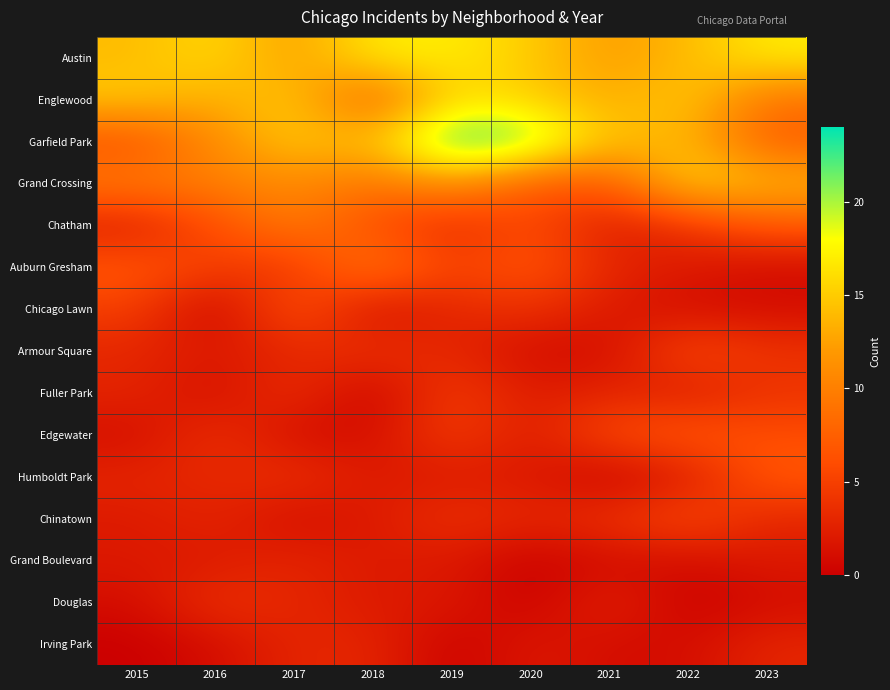

Reading left to right, what are all the values shown in this chart?

Austin: 2015=14	2016=16	2017=12	2018=17	2019=17	2020=15	2021=12	2022=14	2023=17
Englewood: 2015=15	2016=13	2017=15	2018=7	2019=16	2020=15	2021=13	2022=15	2023=9
Garfield Park: 2015=6	2016=11	2017=15	2018=14	2019=24	2020=22	2021=14	2022=14	2023=7
Grand Crossing: 2015=10	2016=10	2017=11	2018=9	2019=12	2020=7	2021=7	2022=16	2023=14
Chatham: 2015=2	2016=6	2017=10	2018=6	2019=3	2020=6	2021=2	2022=4	2023=7
Auburn Gresham: 2015=7	2016=5	2017=4	2018=10	2019=5	2020=7	2021=3	2022=2	2023=1
Chicago Lawn: 2015=5	2016=0	2017=7	2018=1	2019=3	2020=4	2021=2	2022=1	2023=1
Armour Square: 2015=3	2016=2	2017=3	2018=4	2019=3	2020=1	2021=1	2022=6	2023=4
Fuller Park: 2015=3	2016=1	2017=4	2018=0	2019=5	2020=2	2021=3	2022=2	2023=4
Edgewater: 2015=1	2016=4	2017=1	2018=1	2019=5	2020=2	2021=6	2022=7	2023=6
Humboldt Park: 2015=3	2016=3	2017=4	2018=2	2019=2	2020=2	2021=0	2022=2	2023=7
Chinatown: 2015=2	2016=3	2017=1	2018=2	2019=4	2020=3	2021=4	2022=6	2023=3
Grand Boulevard: 2015=2	2016=2	2017=3	2018=2	2019=2	2020=0	2021=1	2022=1	2023=2
Douglas: 2015=1	2016=4	2017=3	2018=2	2019=2	2020=0	2021=3	2022=0	2023=1
Irving Park: 2015=0	2016=1	2017=3	2018=3	2019=0	2020=2	2021=1	2022=1	2023=3